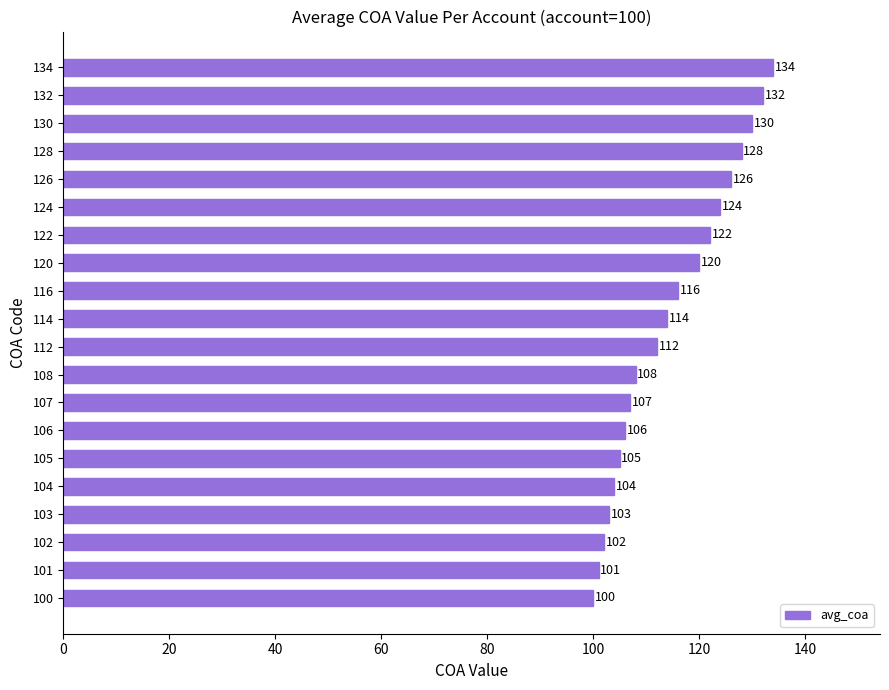

What is the difference between the values at 126 and 105?

21